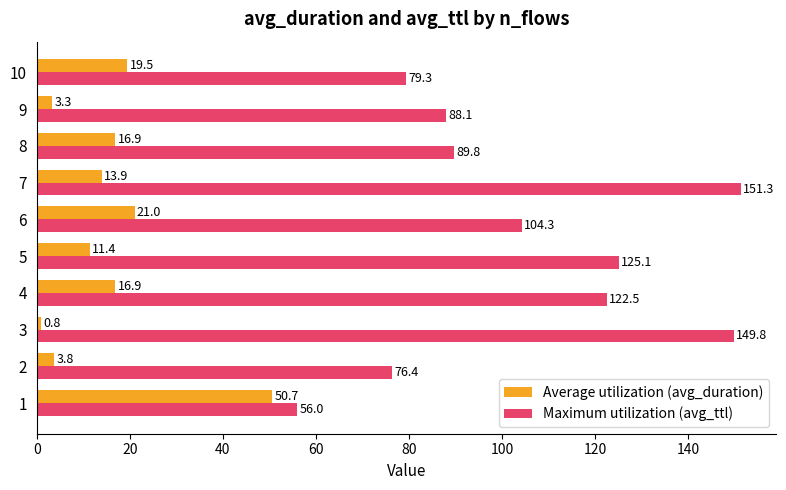

Which series changed the most between 6 and 7?

Maximum utilization (avg_ttl)